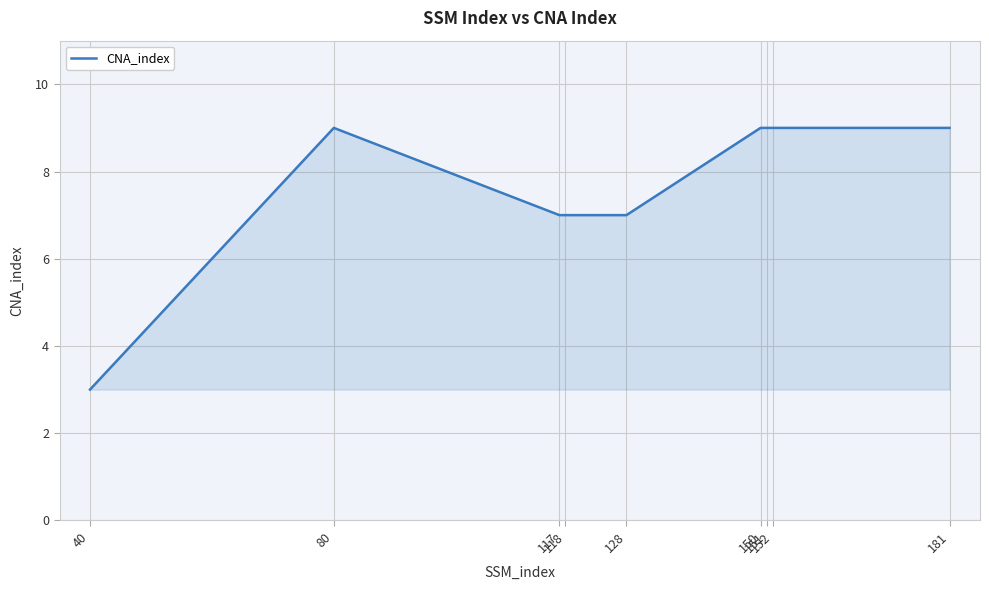

Count the number of data series in this chart.

1